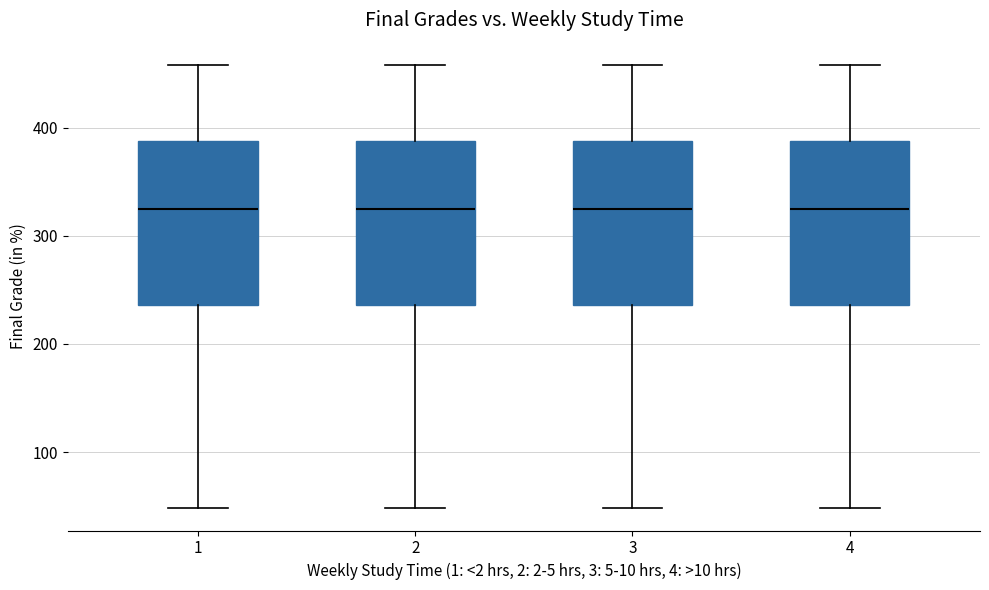

Where is the lower edge of the box at x = 3 on the y-axis? The values are not printed on the chart, so give them approximately, as read against the axis.

240